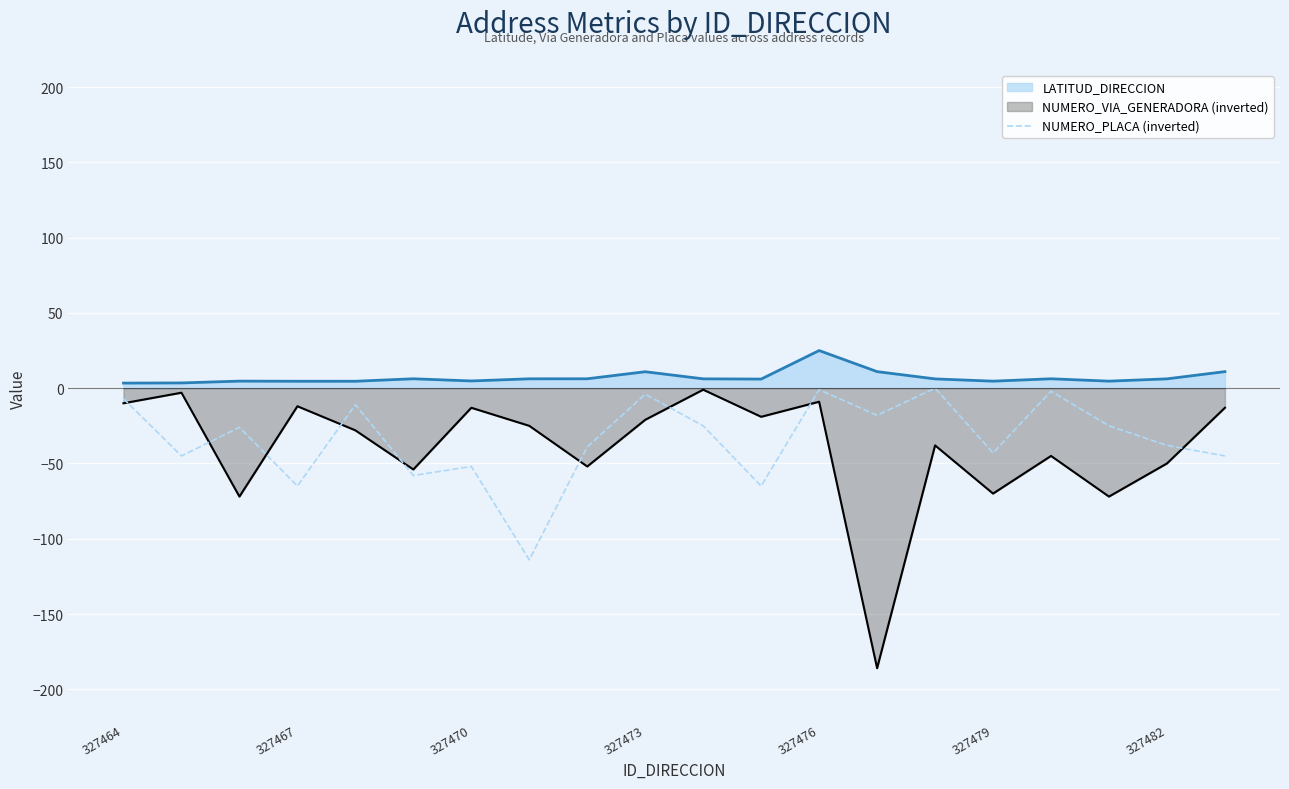

Between 327467 and 327476, which series saw the biggest shift?

NUMERO_PLACA (inverted)